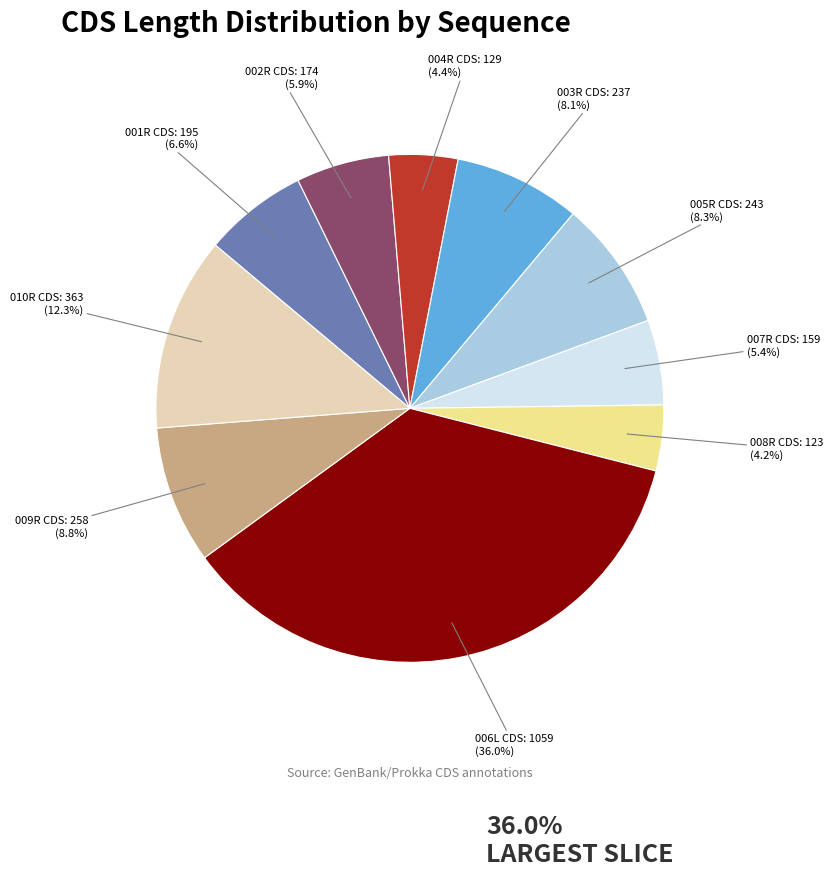

What is the largest slice in the pie chart?

006L CDS